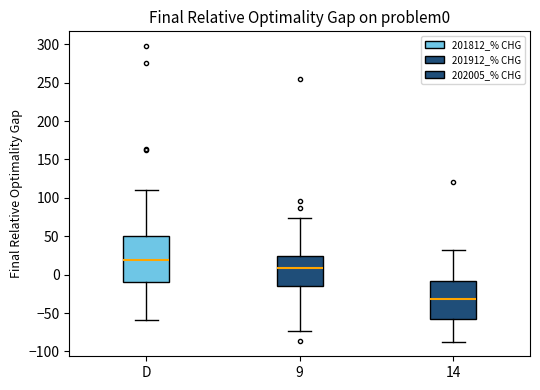

Reading left to right, read every box against the y-axis: the position of its median line, the range the box covers, and the ends of its whiskers. The values are not printed on the chart, so give them approximately, as read against the axis.

D: median 20, box -10 to 50, whiskers -60 to 110
9: median 10, box -15 to 25, whiskers -75 to 75
14: median -30, box -60 to -10, whiskers -85 to 30